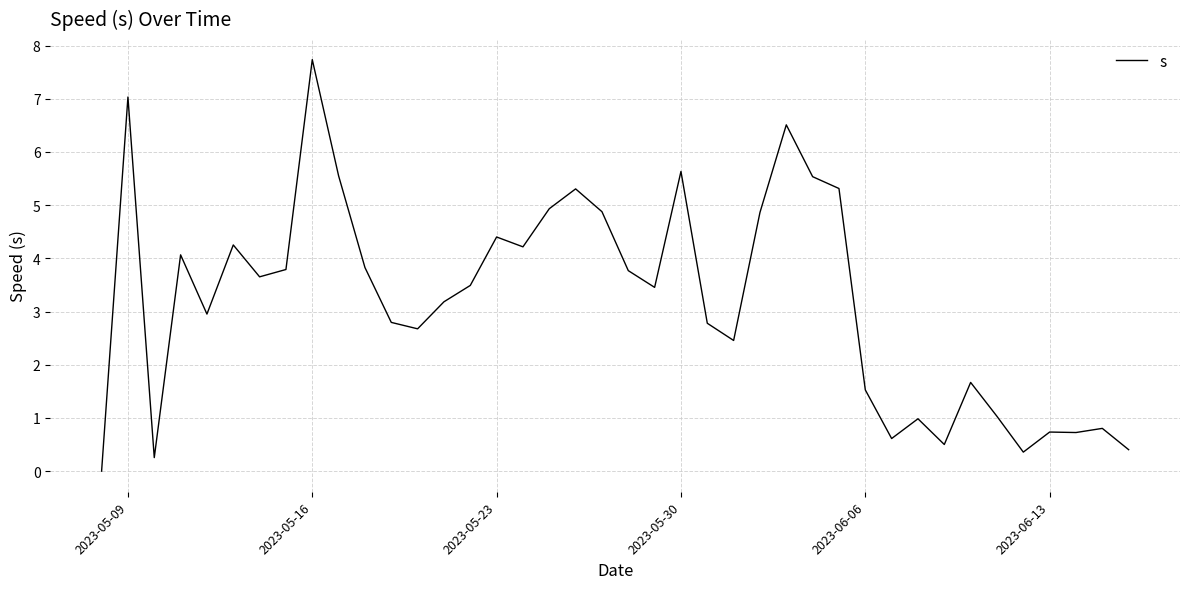

What is the difference between the maximum and minimum values?

7.7